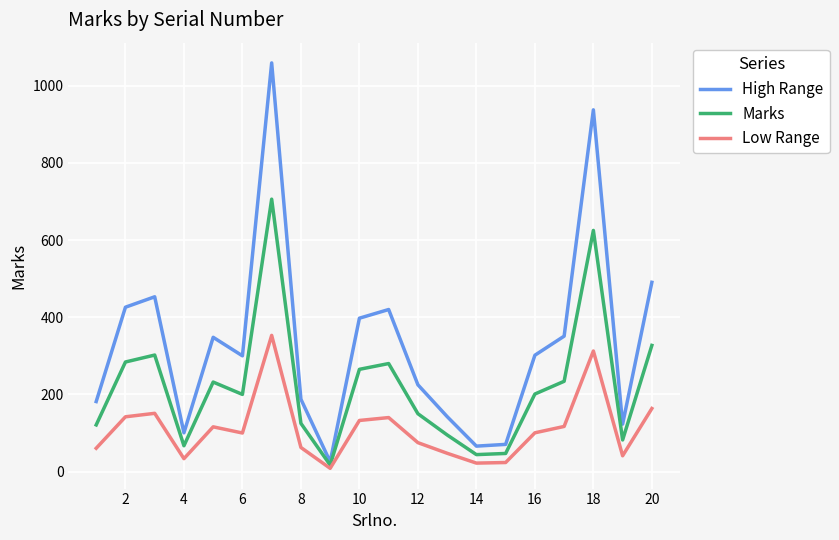

Does the chart have visible grid lines?

Yes